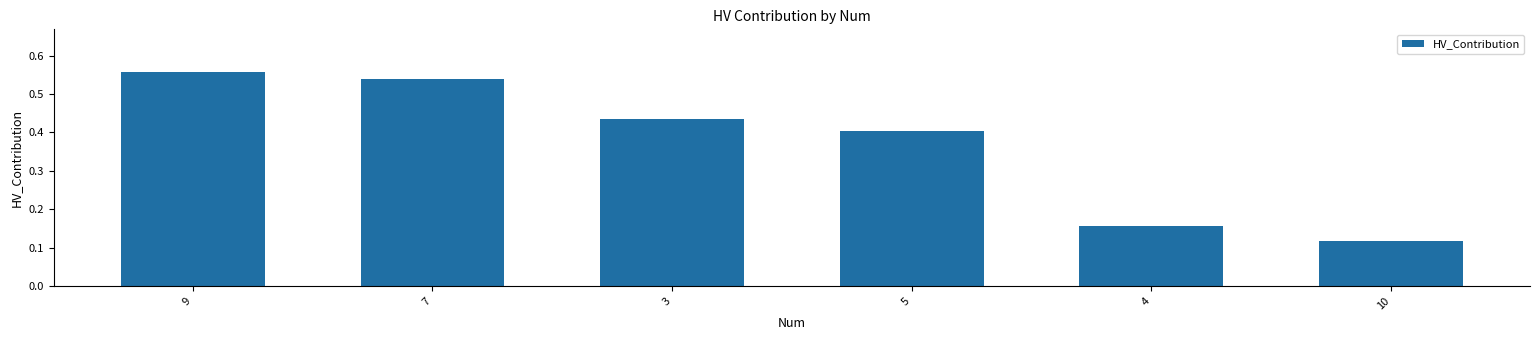

The value at 4 is 0.1. True or false?

False